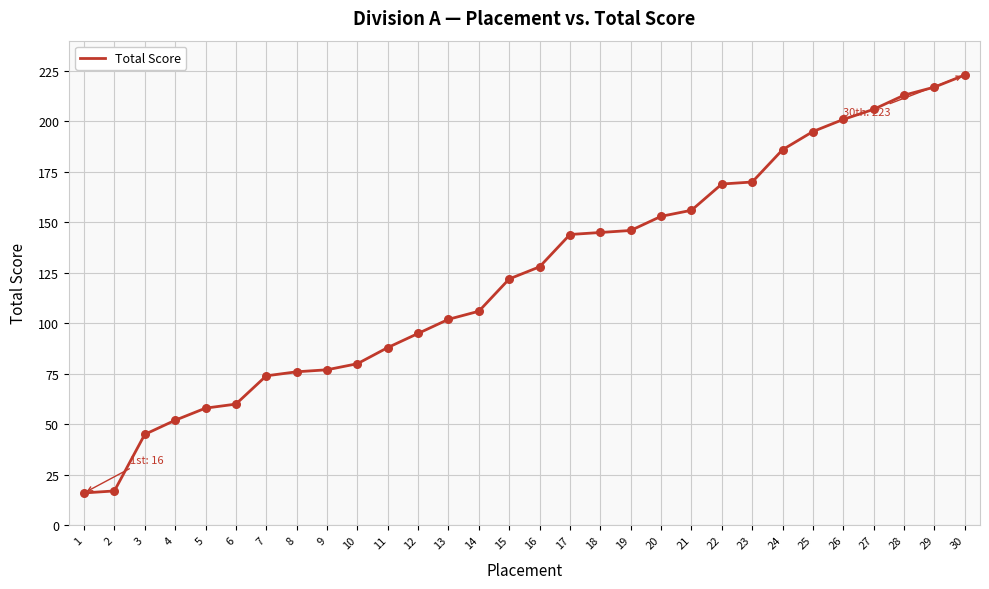

Which has a higher value, 7 or 30?

30